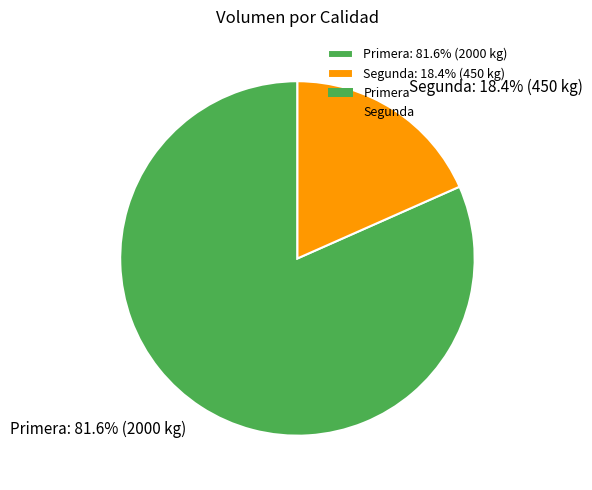

True or false: Segunda accounts for 18% of the total.

True